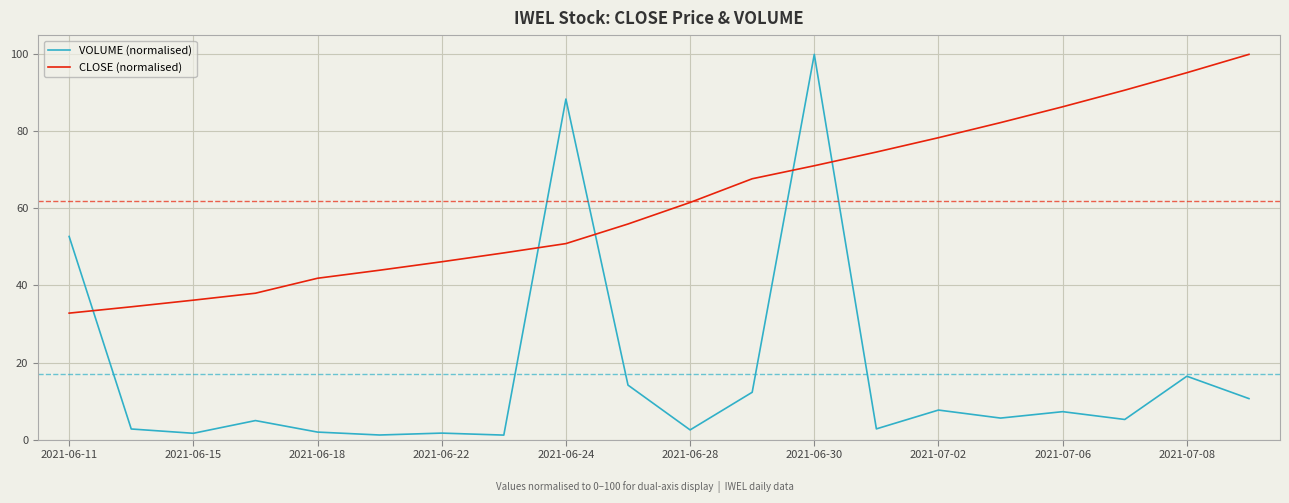

Which series has the largest total across all categories?

CLOSE (normalised)